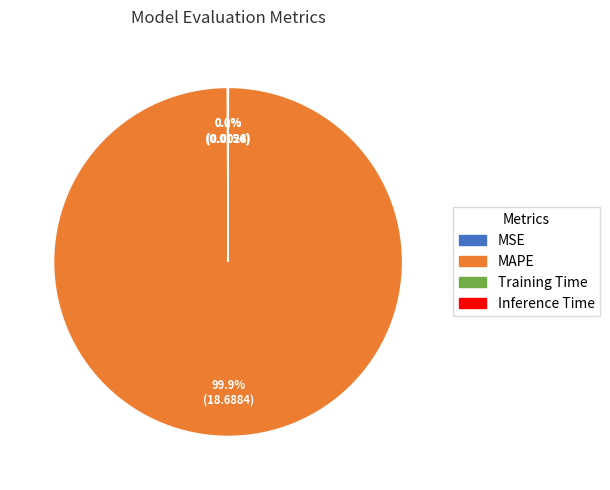

Which slice is the largest?

MAPE